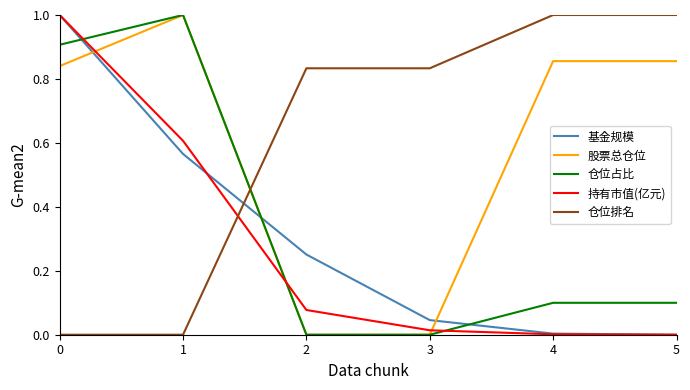

Is it true that 基金规模 equals 0.6 at 0?

False